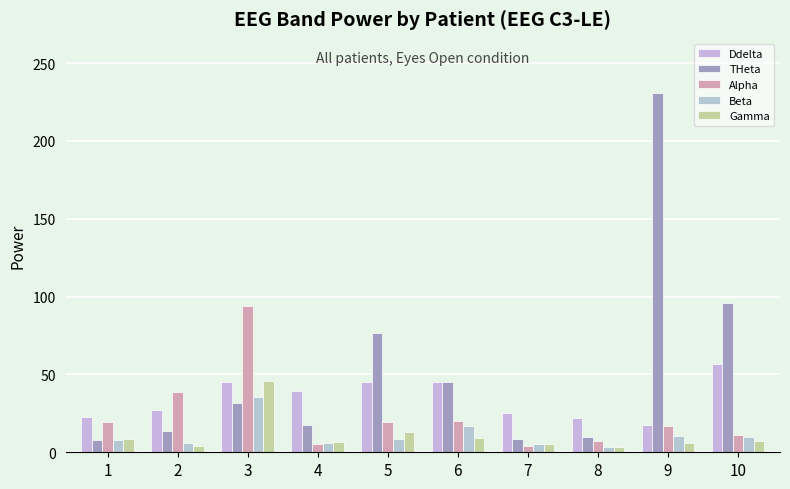

What is the spread (max minus min) of values at 2?

34.9